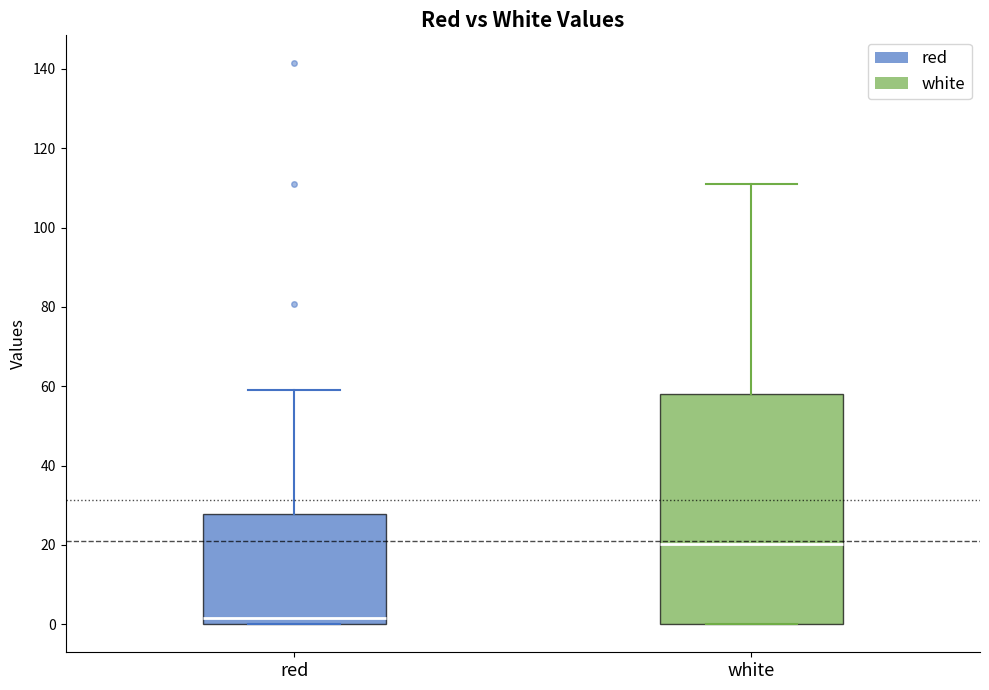

Reading left to right, read every box against the y-axis: the position of its median line, the range the box covers, and the ends of its whiskers. The values are not printed on the chart, so give them approximately, as read against the axis.

red: median 2, box 0 to 28, whiskers 0 to 60
white: median 20, box 0 to 58, whiskers 0 to 112